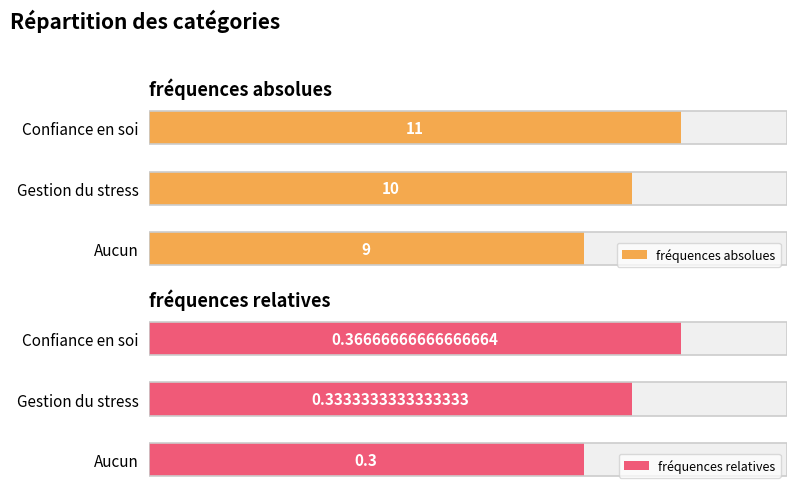

What is the maximum value for fréquences absolues?

11.0